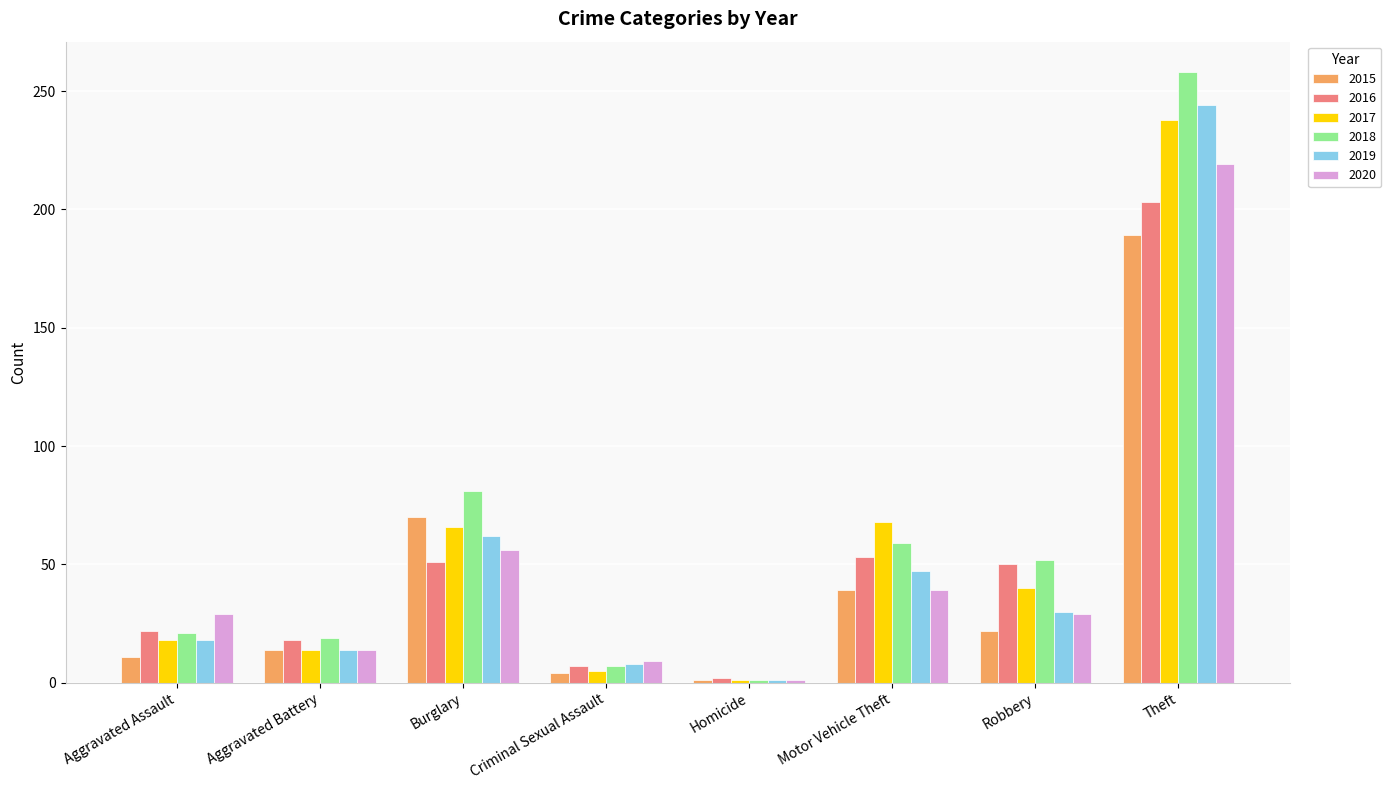

What value does the 2015 series have at Aggravated Battery?

14